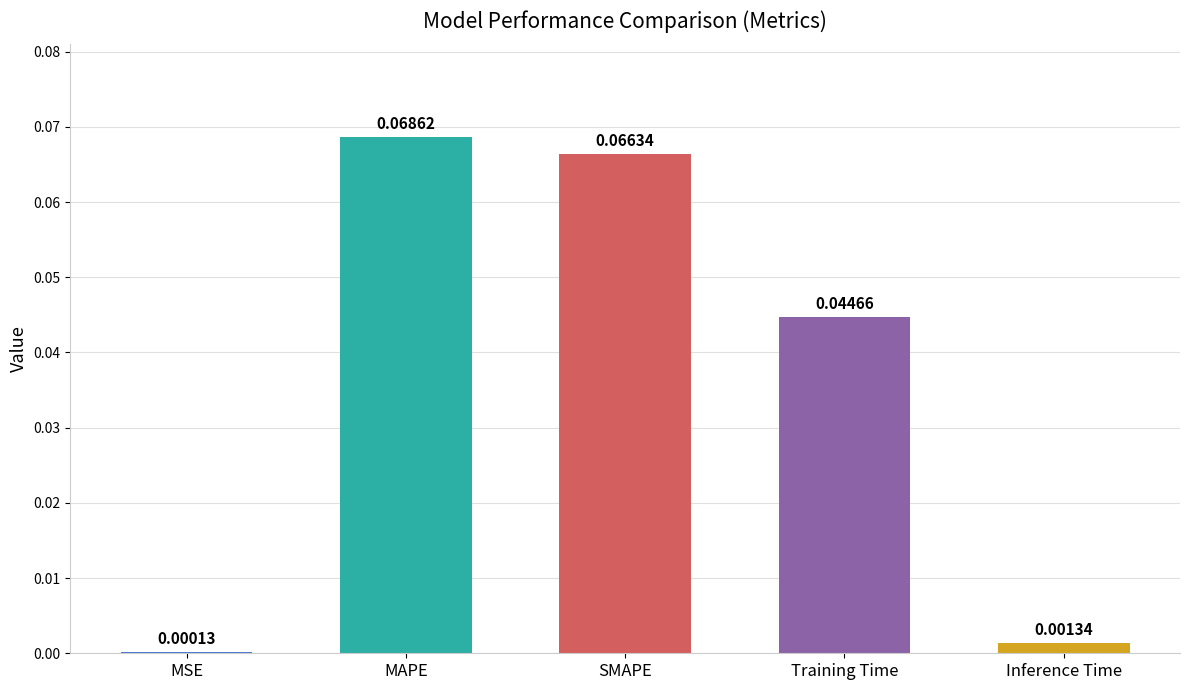

Between Training Time and Inference Time, which is larger?

Training Time